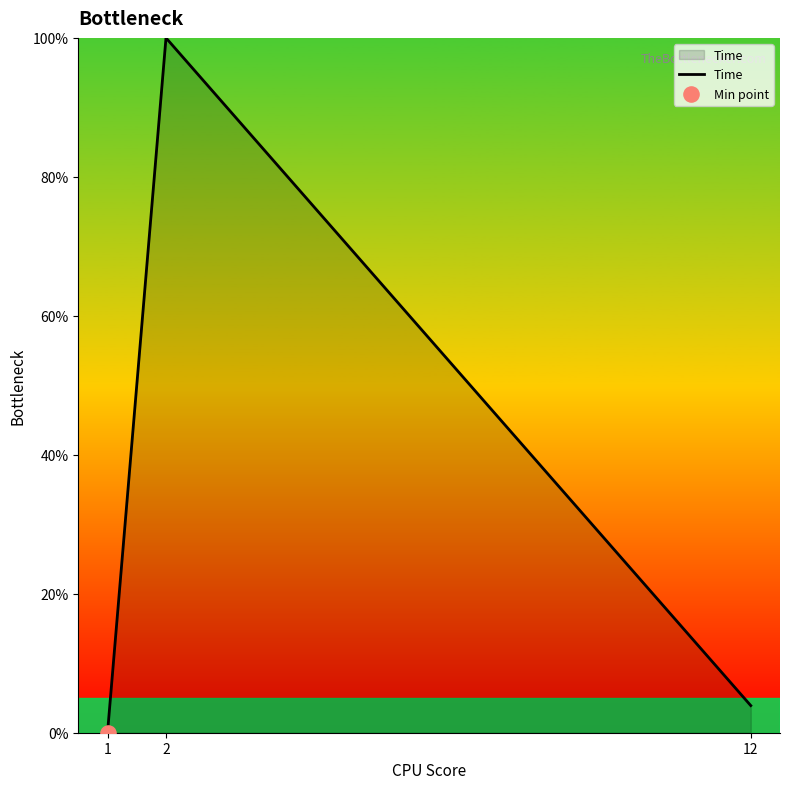

Approximately how many times larger is the value at 2 compared to 12?

25.6